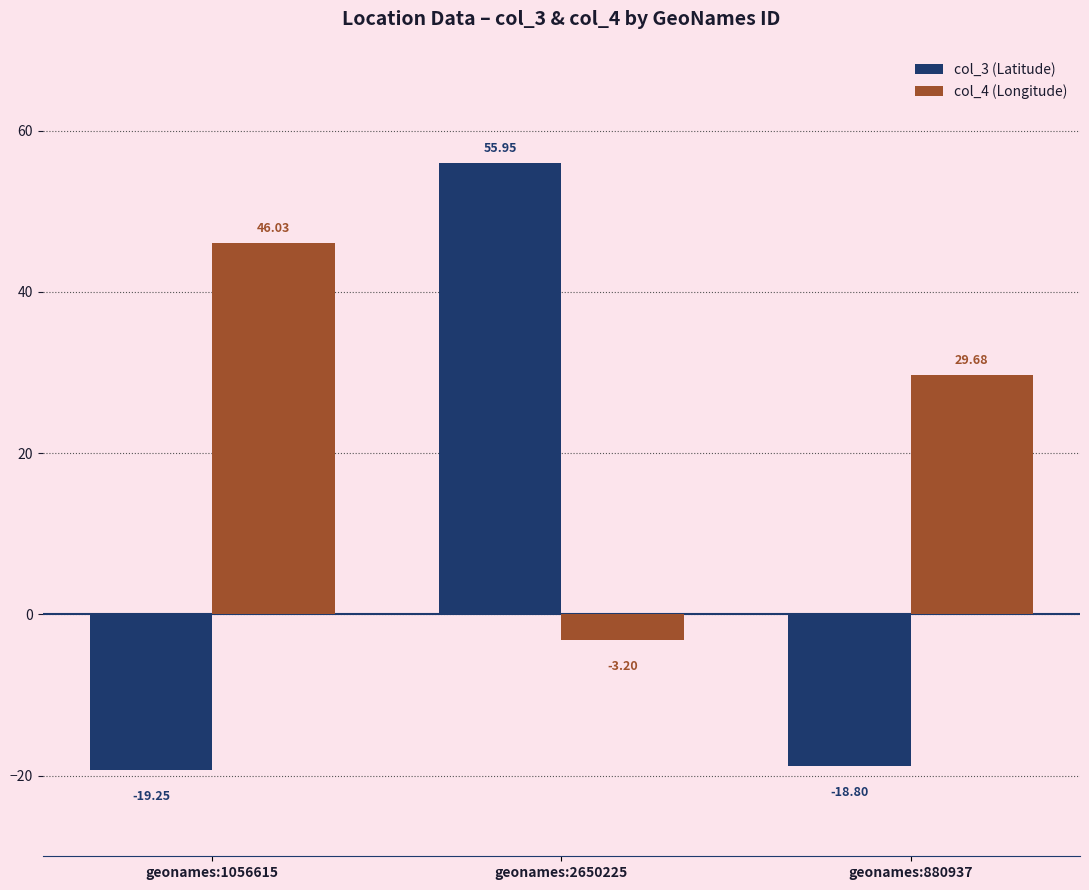

How many values in the col_3 (Latitude) series exceed -18?

1